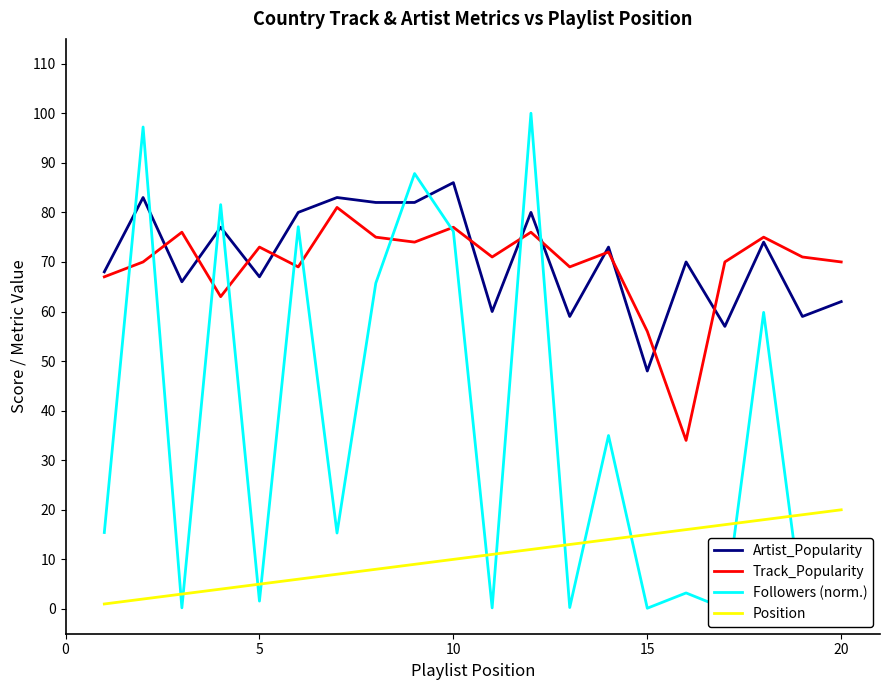

At which label does Artist_Popularity reach its peak?

10